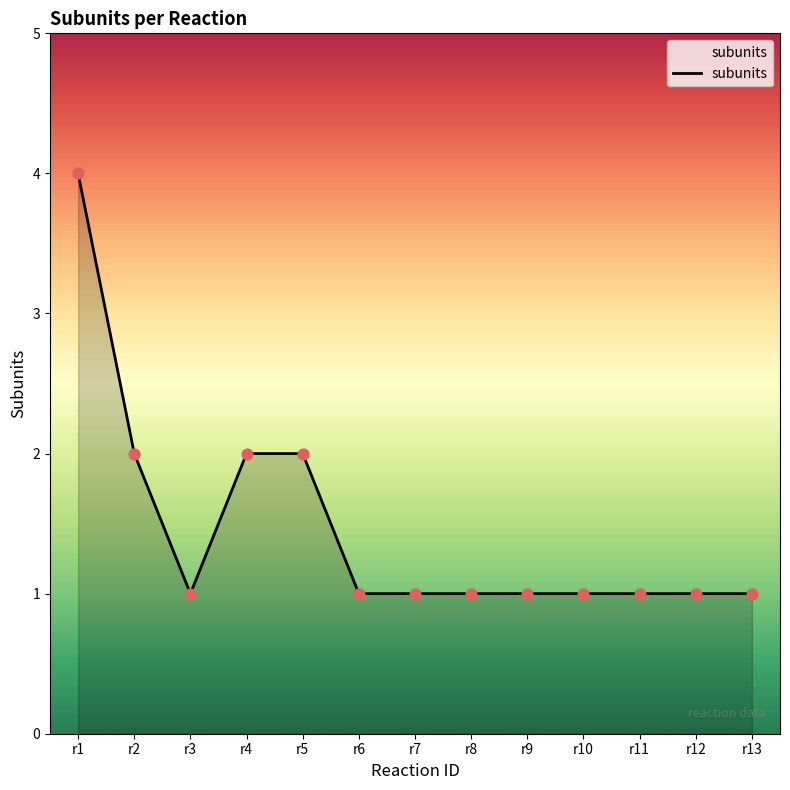

Between r8 and r5, which is larger?

r5